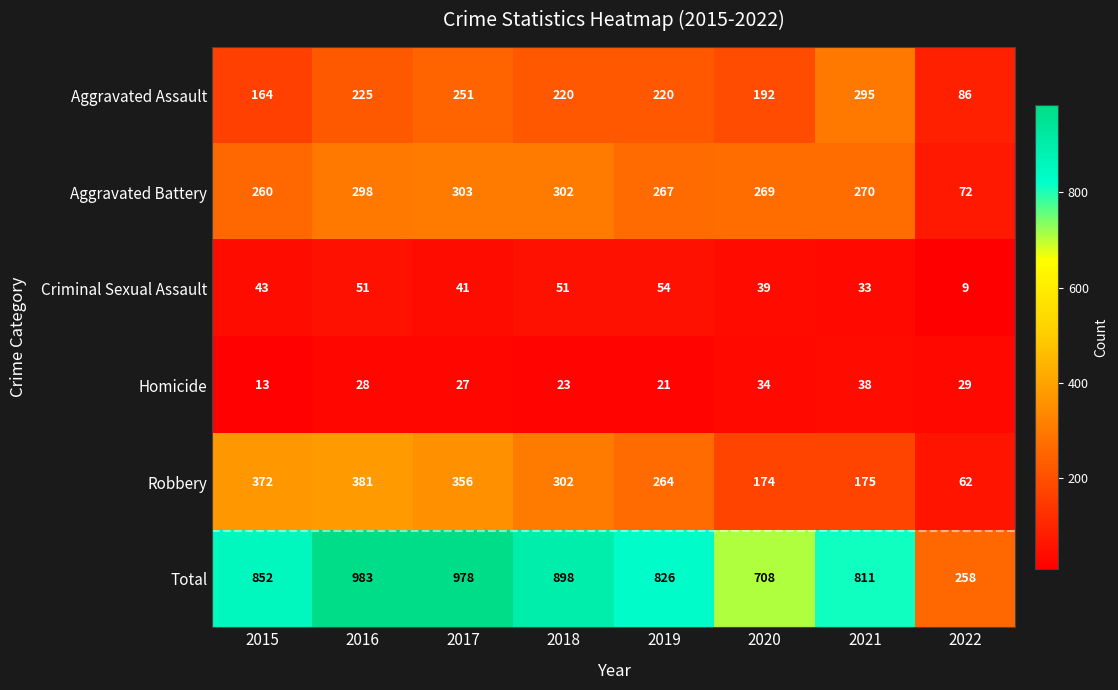

What is the difference between the maximum and minimum values in the Homicide series?

25